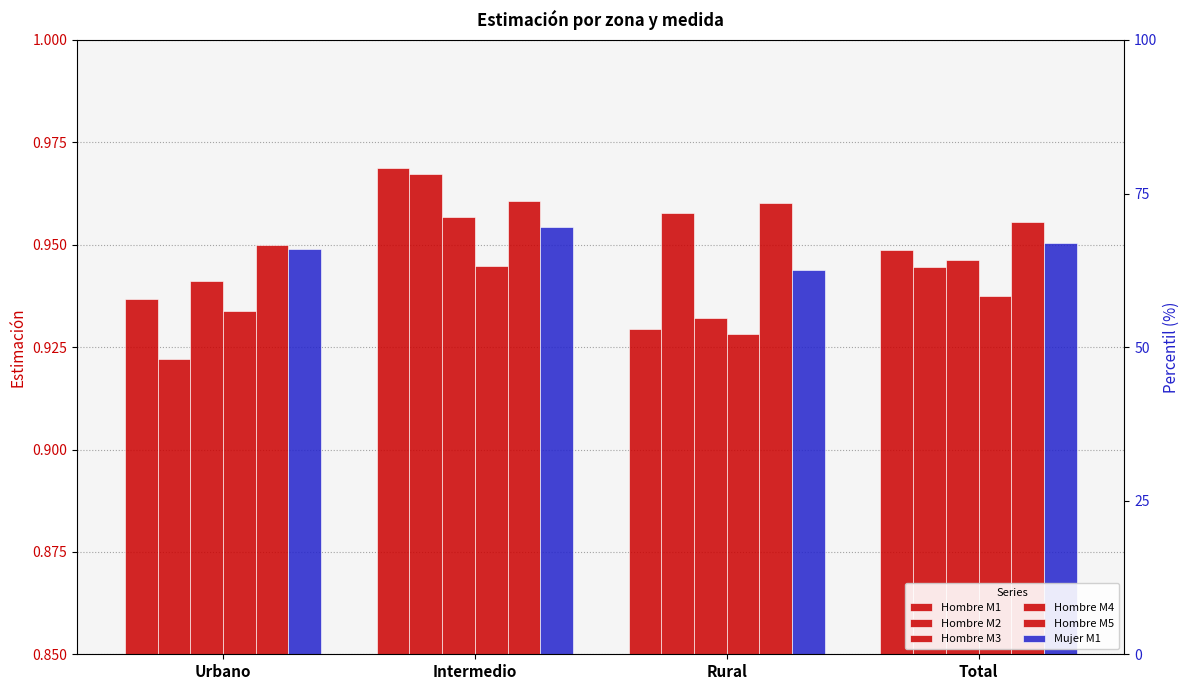

Where is Hombre M2 nearest to the value 0?

Urbano